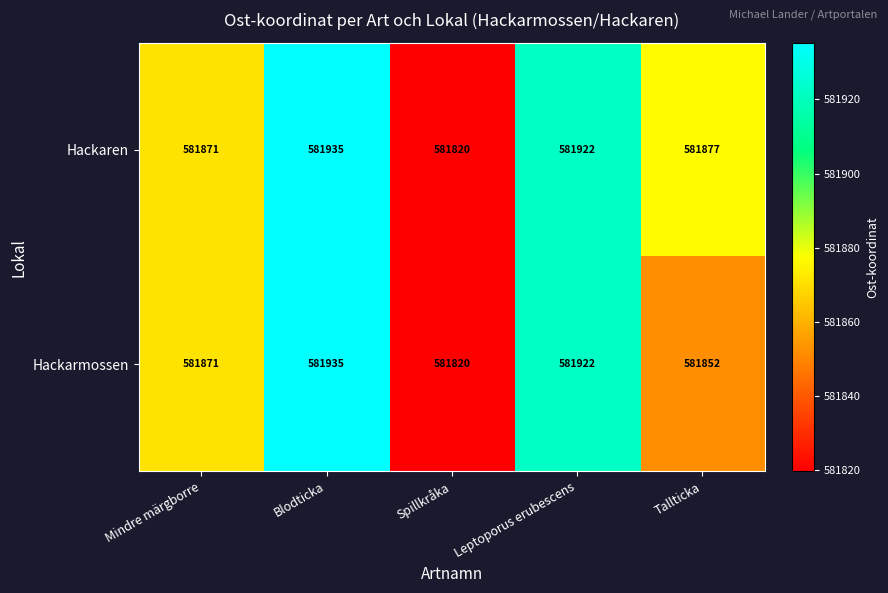

Reading left to right, list all the values displayed in this chart.

Hackaren: Mindre märgborre=581871	Blodticka=581935	Spillkråka=581820	Leptoporus erubescens=581922	Tallticka=581877
Hackarmossen: Mindre märgborre=581871	Blodticka=581935	Spillkråka=581820	Leptoporus erubescens=581922	Tallticka=581852